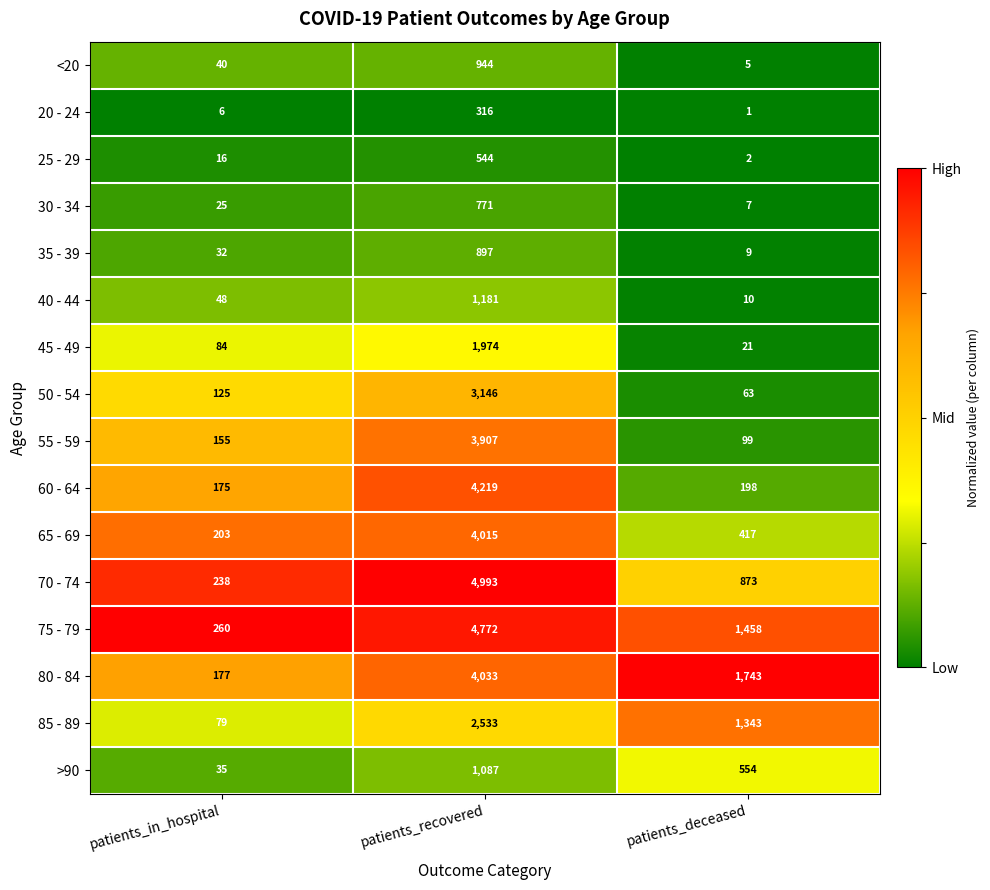

Count the number of data series in this chart.

16